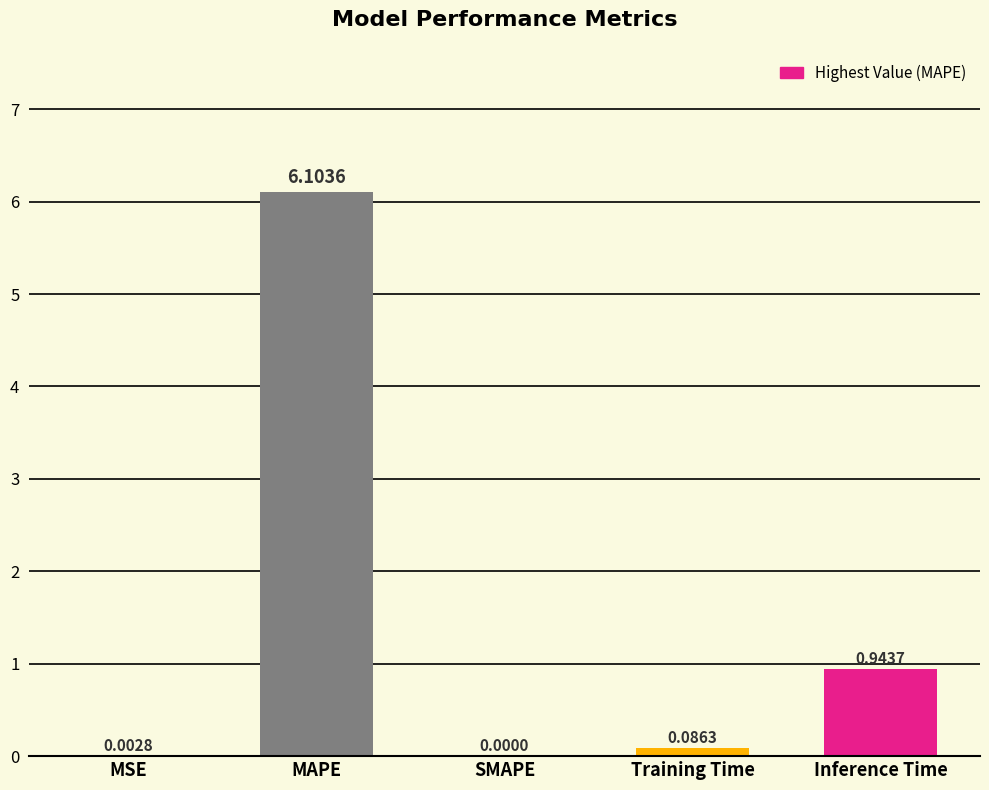

True or false: the data shows 1.4 at Inference Time.

False